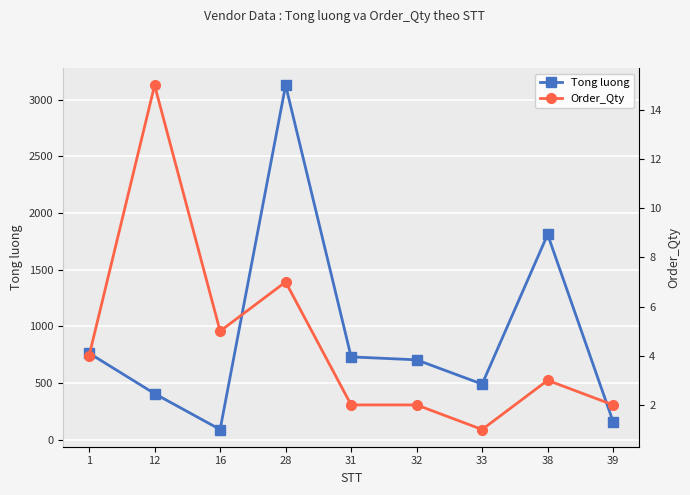

At which category is the sum across all series the highest?

28